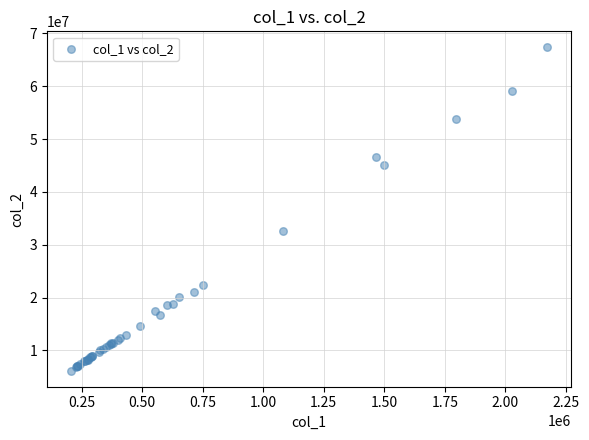

What Y value in the scatter plot is closest to 36758416?

32628638